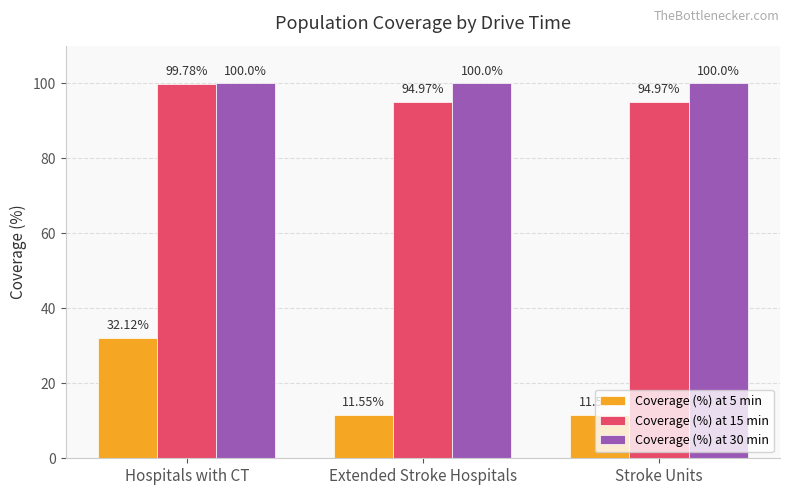

What is the highest value of the Coverage (%) at 30 min series?

100.0